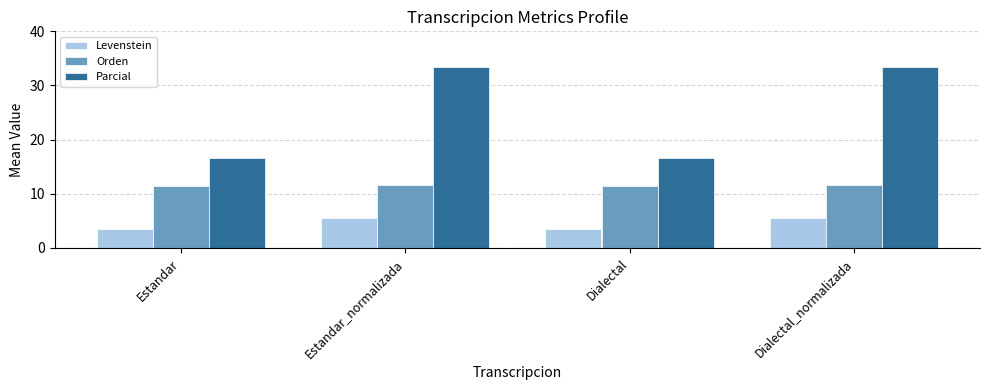

Rank the series by their average value, from highest to lowest.

Parcial, Orden, Levenstein